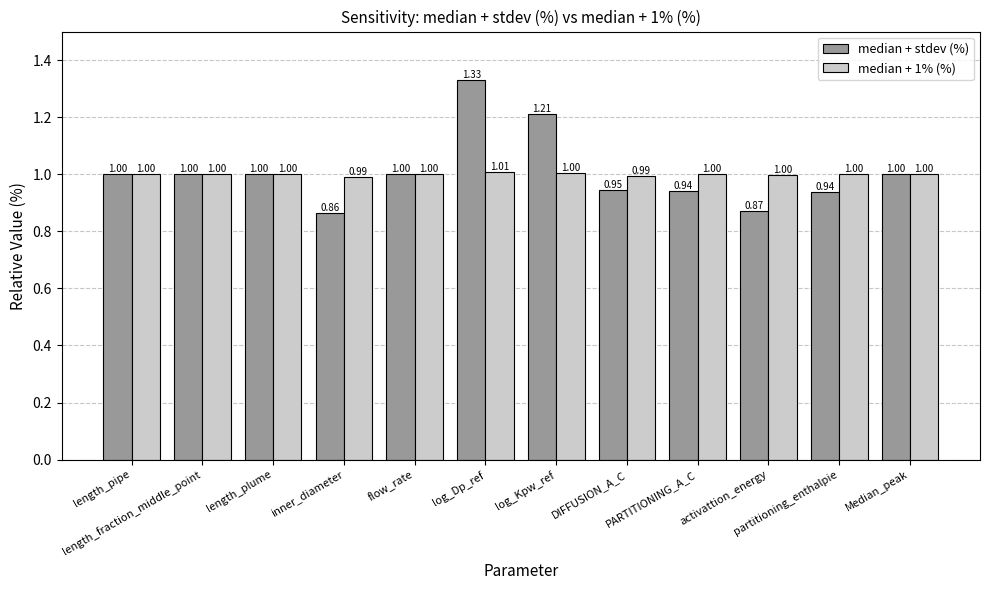

Which series has the largest total across all categories?

median + stdev (%)